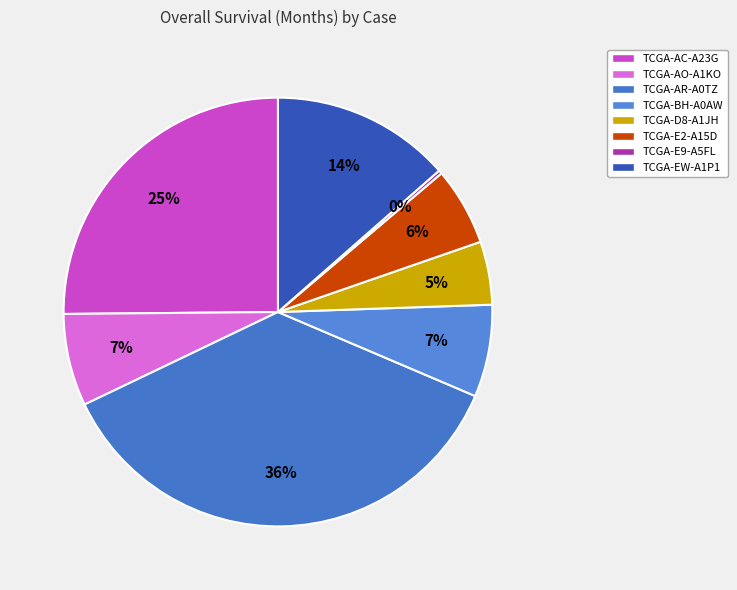

Combined, what portion of the pie is TCGA-AC-A23G and TCGA-AO-A1KO?

32.1%